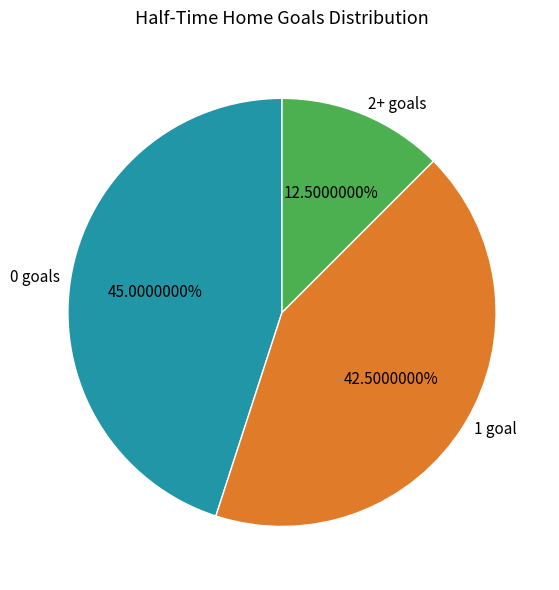

Between 2+ goals and 1 goal, which is larger?

1 goal